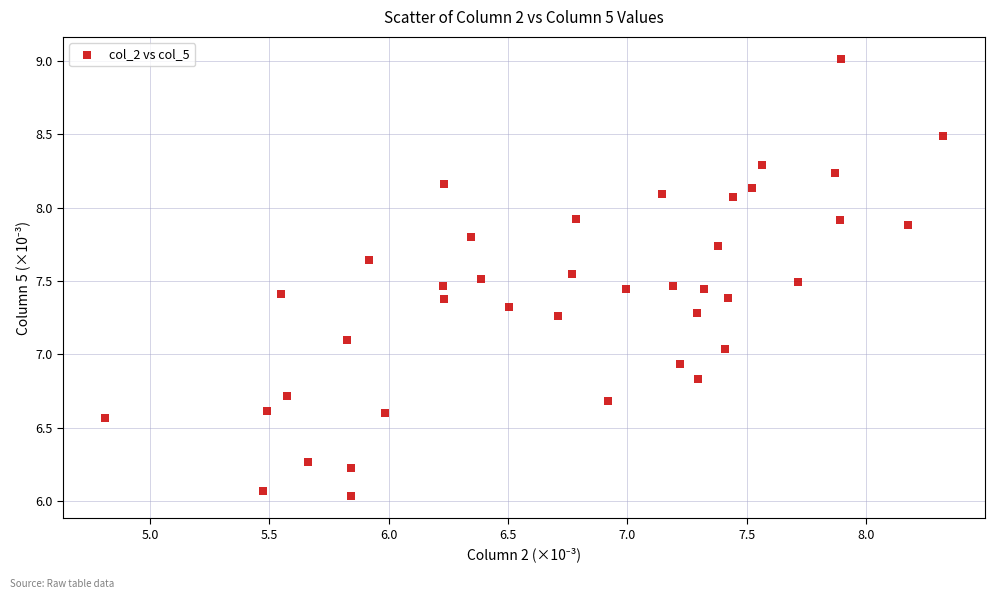

What is the range of X values (max minus min)?

3.5